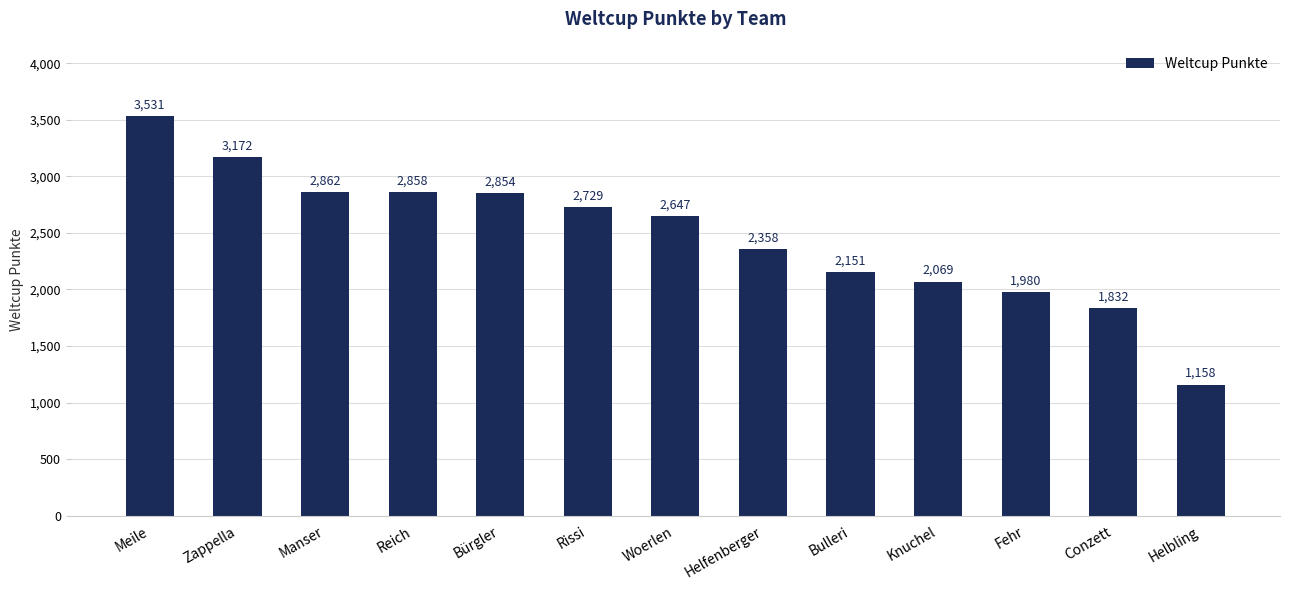

Rank the categories by value from lowest to highest.

Helbling, Conzett, Fehr, Knuchel, Bulleri, Helfenberger, Woerlen, Rissi, Bürgler, Reich, Manser, Zappella, Meile